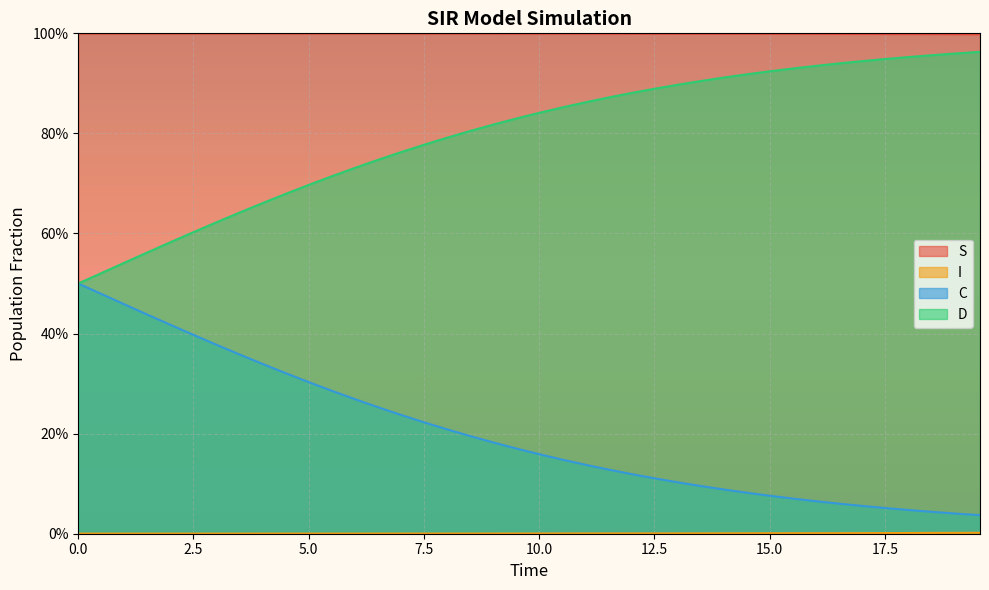

True or false: I and D cross at least once.

False